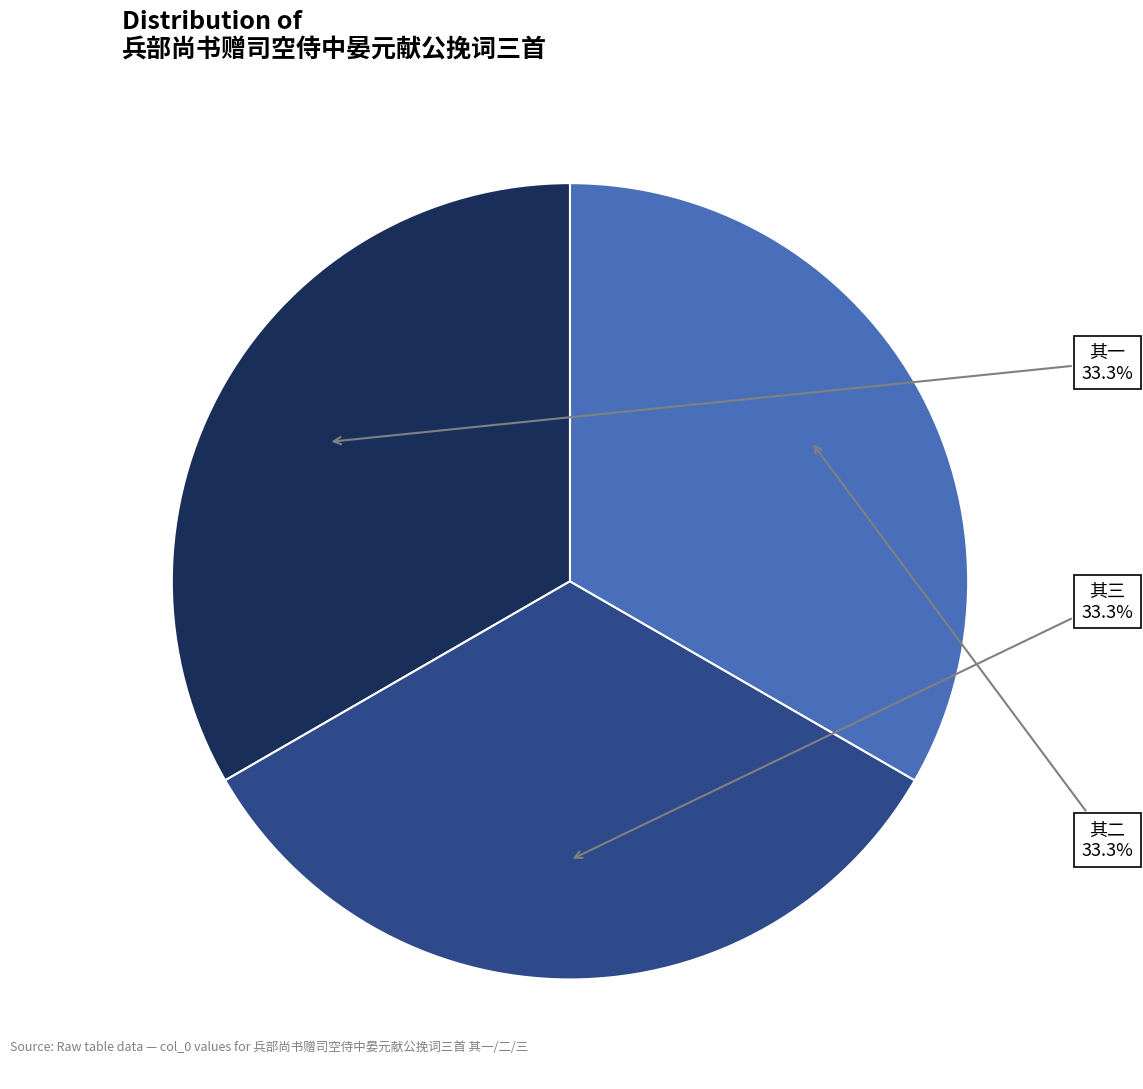

Does any single category account for the majority?

No